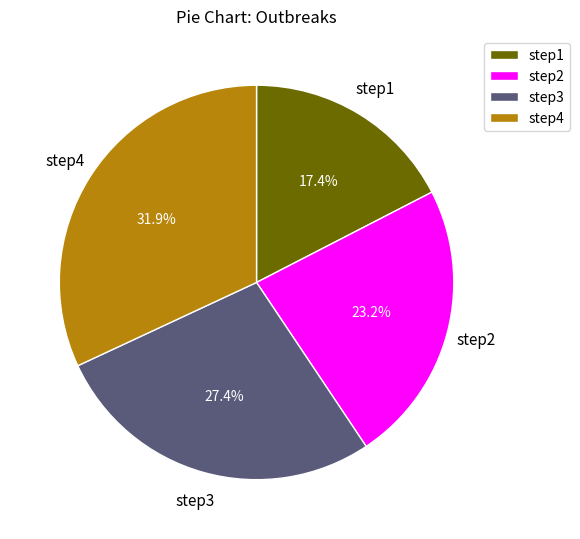

Rank the categories by value from lowest to highest.

step1, step2, step3, step4